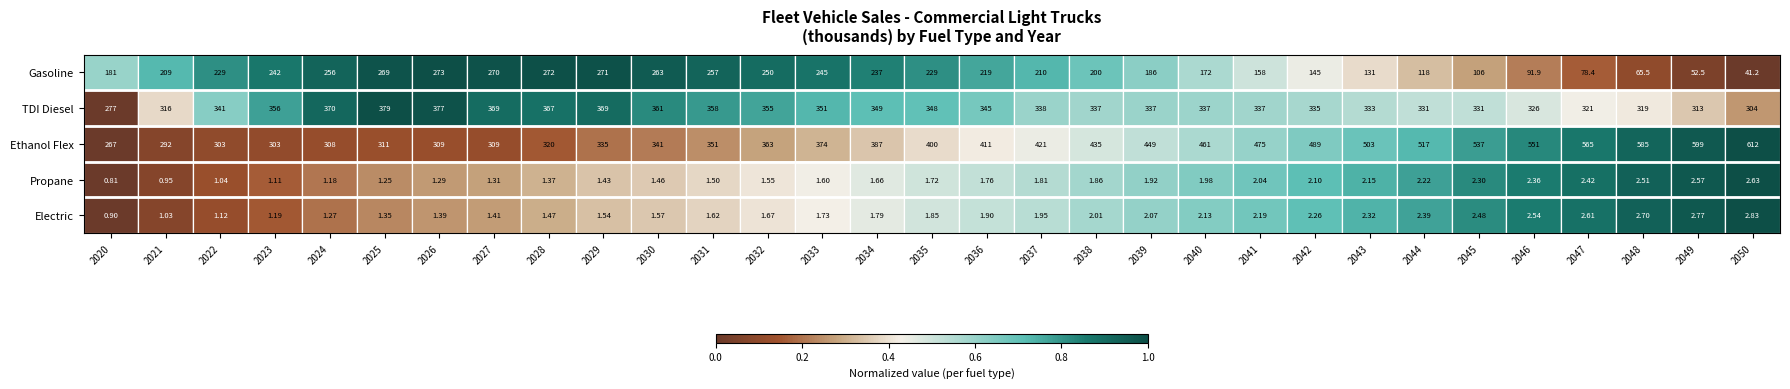

Rank the series by their maximum value, from highest to lowest.

Ethanol Flex, TDI Diesel, Gasoline, Electric, Propane